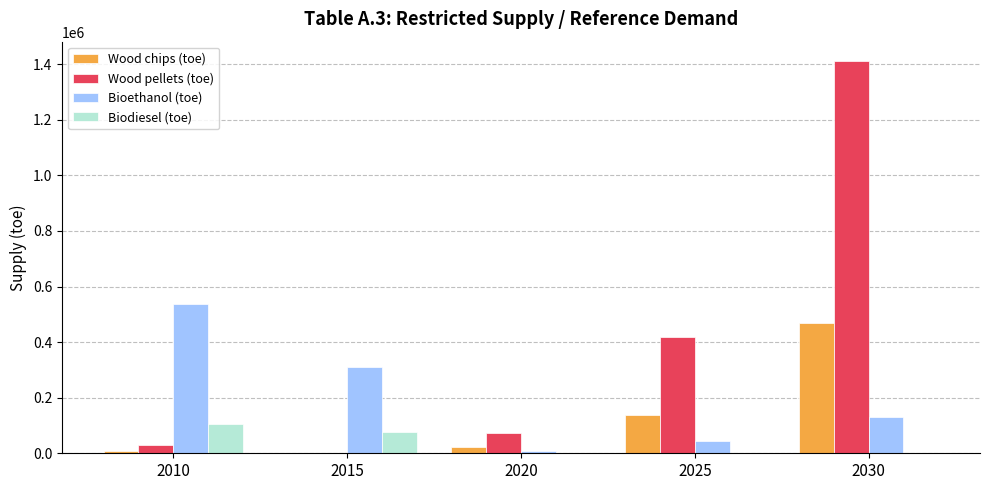

What is the sum of the Wood chips (toe) values at 2025 and 2010?

148591